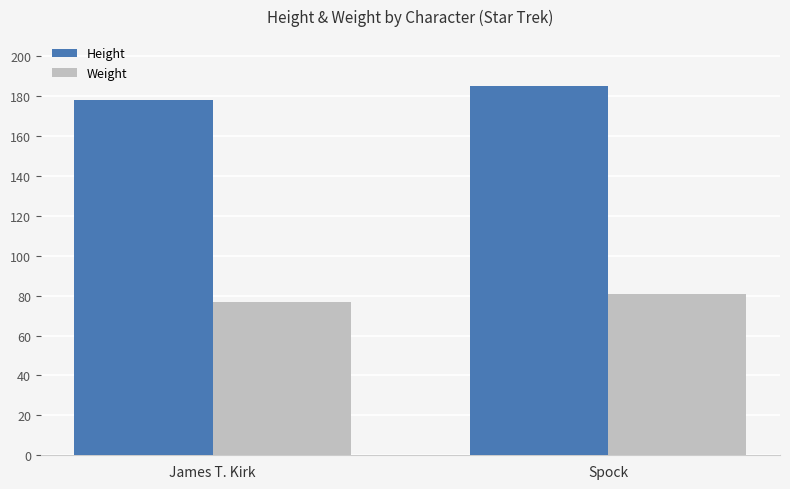

How many groups of bars are there?

2